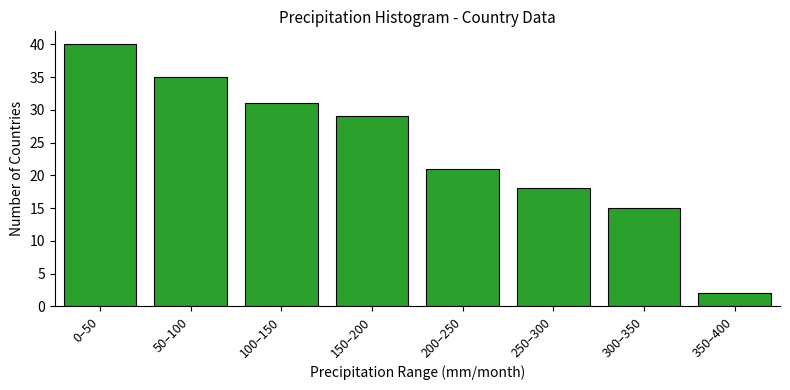

Reading left to right, list all the values displayed in this chart.

40	35	31	29	21	18	15	2